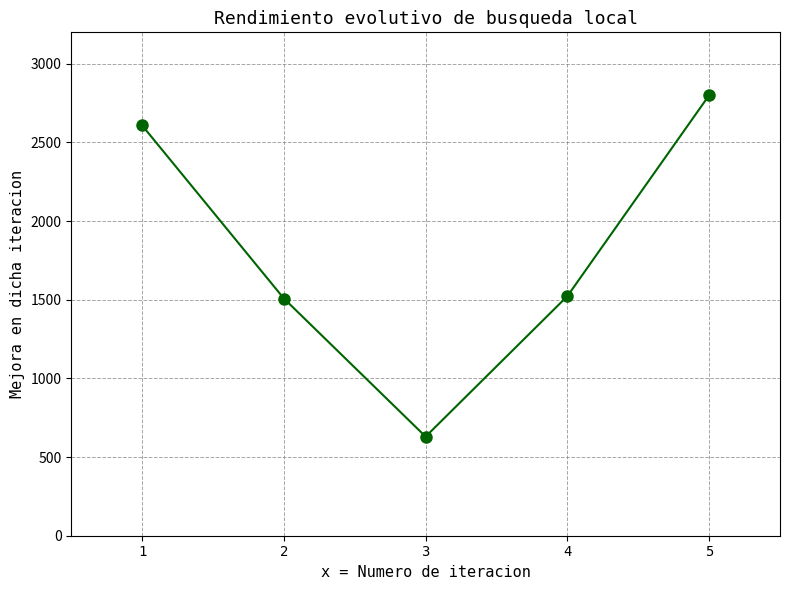

What is the value of the 4th point from the left?

1523